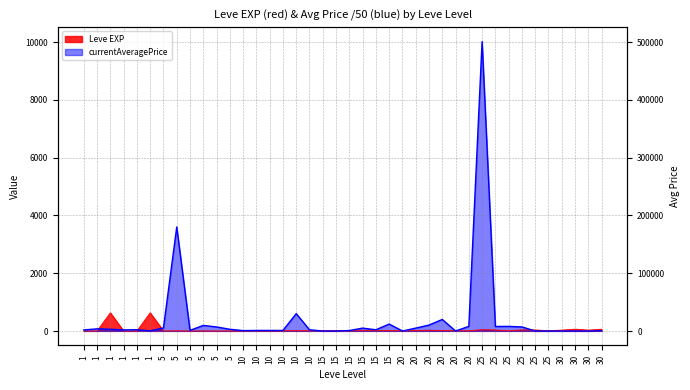

Reading left to right, transcribe all the data shown in this chart.

Leve EXP: 1=1.0	1=1.0	1=630.0	1=1.0	1=1.0	1=630.0	5=4.0	5=6.0	5=2.0	5=5.0	5=2.0	5=3.0	10=4.0	10=7.0	10=3.0	10=9.0	10=13.0	10=9.0	15=18.0	15=13.0	15=7.0	15=24.0	15=18.0	15=14.0	20=9.0	20=16.0	20=28.0	20=17.0	20=12.0	20=8.0	25=47.0	25=36.0	25=8.0	25=39.0	25=36.0	25=12.0	30=31.0	30=64.0	30=31.0	30=62.0
currentAveragePrice: 1=36.4	1=75.3	1=60.0	1=37.9	1=44.4	1=5.6	5=105.5	5=3600.3	5=21.0	5=193.3	5=140.0	5=60.0	10=14.0	10=19.2	10=19.4	10=20.1	10=600.0	10=42.8	15=0.0	15=0.0	15=16.7	15=100.0	15=42.8	15=240.0	20=0.0	20=100.0	20=204.7	20=400.0	20=0.0	20=159.7	25=10015.0	25=156.5	25=159.7	25=141.5	25=0.0	25=0.0	30=0.8	30=0.0	30=0.0	30=11.2